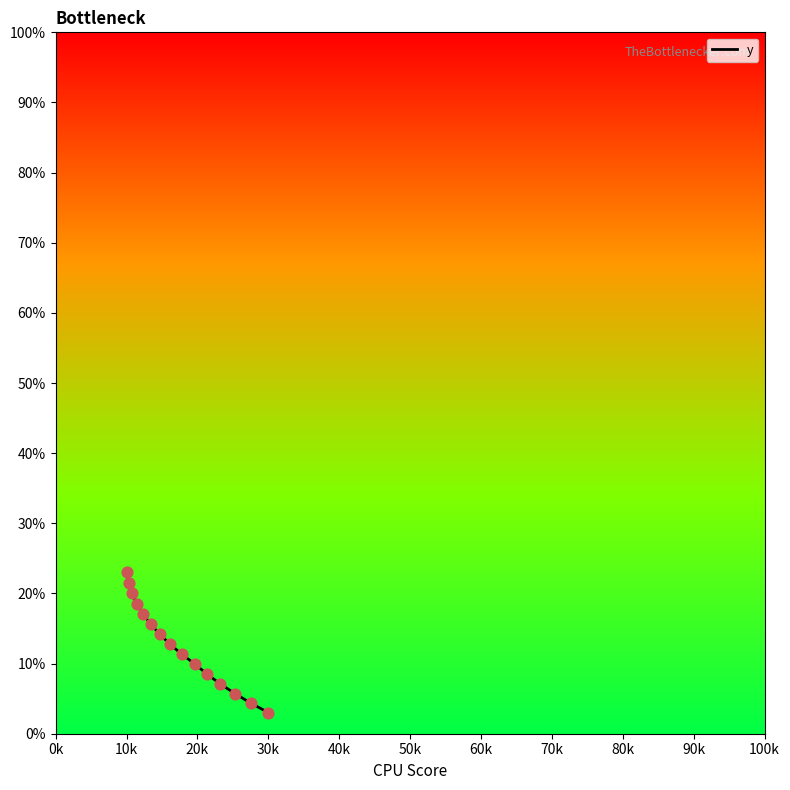

What is the difference between the maximum and minimum values?

20.0